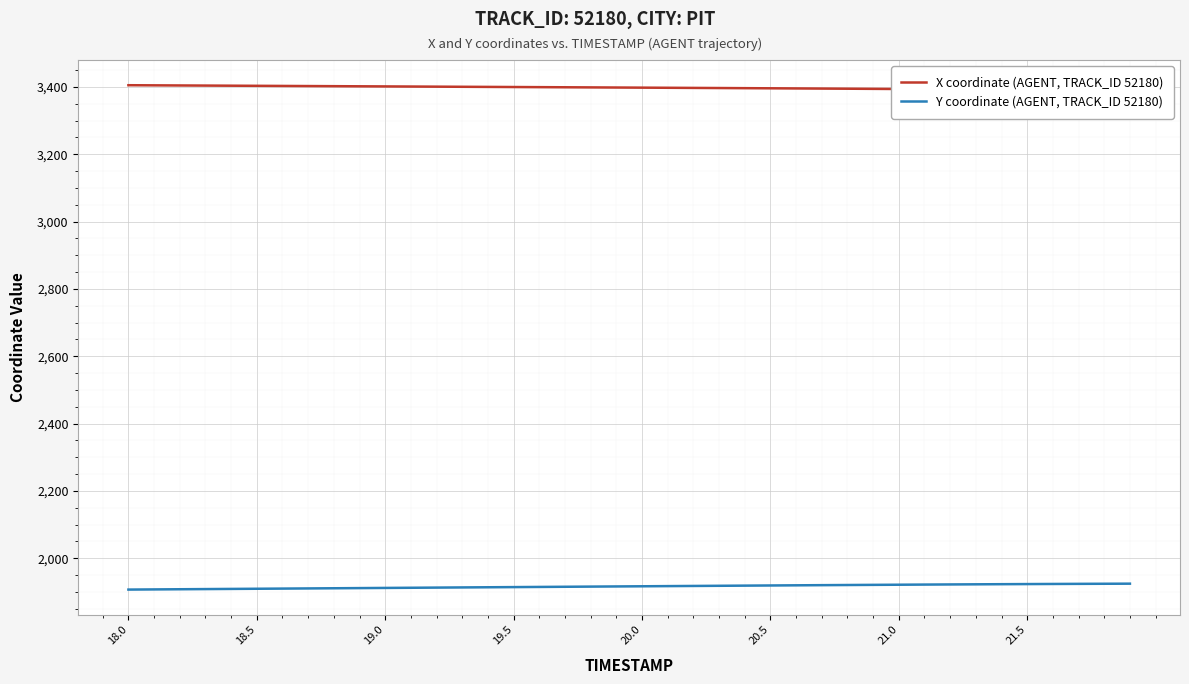

Reading left to right, list all the values displayed in this chart.

X coordinate (AGENT, TRACK_ID 52180): 3405.2	3404.8	3404.4	3404.1	3403.7	3403.4	3403.0	3402.7	3402.3	3401.9	3401.6	3401.2	3400.9	3400.5	3400.1	3399.8	3399.4	3399.1	3398.7	3398.3	3397.9	3397.6	3397.2	3396.8	3396.4	3396.0	3395.6	3395.2	3394.8	3394.3	3393.9	3393.5	3393.1	3392.7	3392.3	3391.8	3391.4	3391.0	3390.6	3390.2
Y coordinate (AGENT, TRACK_ID 52180): 1907.1	1907.6	1908.1	1908.6	1909.1	1909.6	1910.1	1910.6	1911.1	1911.5	1912.0	1912.5	1913.0	1913.5	1914.0	1914.5	1915.0	1915.5	1916.0	1916.5	1917.0	1917.4	1917.9	1918.4	1918.9	1919.3	1919.8	1920.3	1920.7	1921.2	1921.6	1922.0	1922.4	1922.8	1923.2	1923.5	1923.8	1924.1	1924.4	1924.7